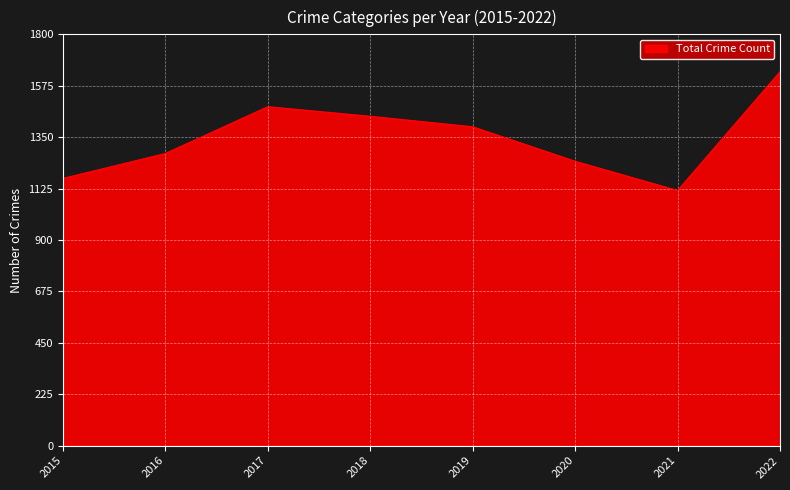

What is the average value?

1346